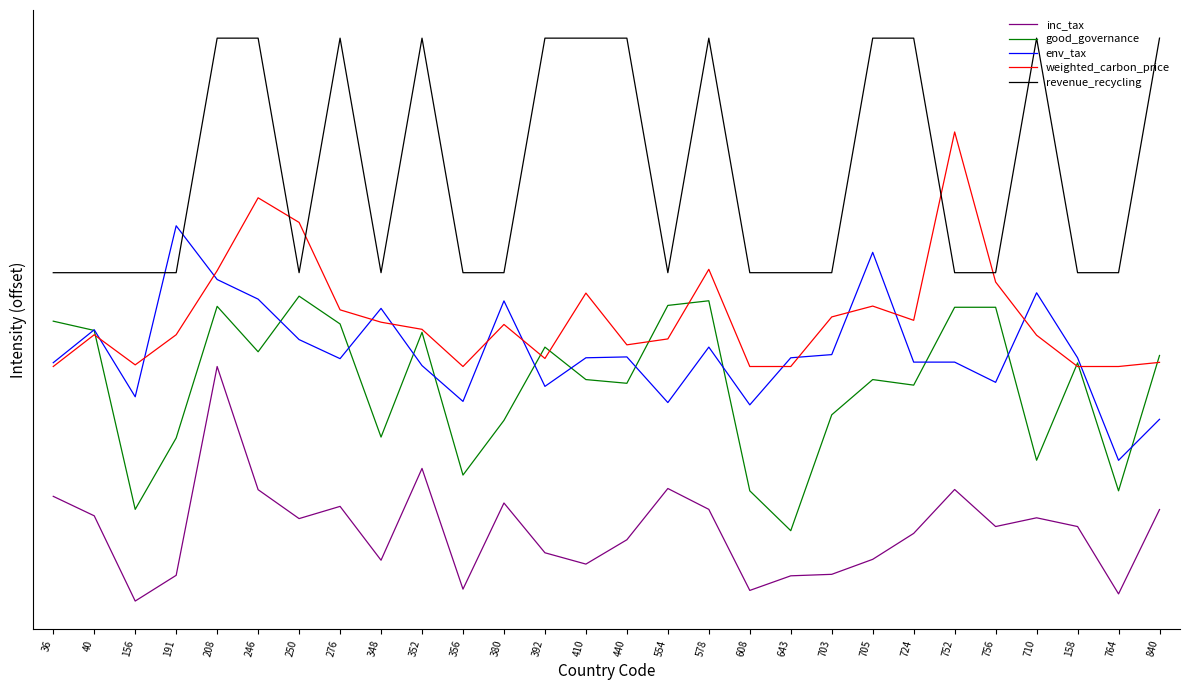

Which series has the widest spread of values?

inc_tax